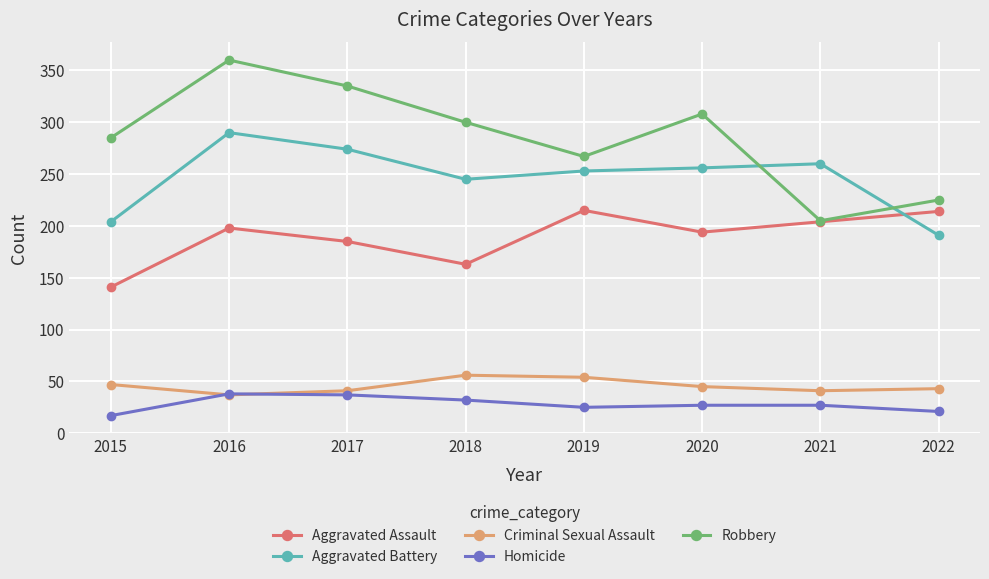

How many Criminal Sexual Assault values are between 41 and 54?

6